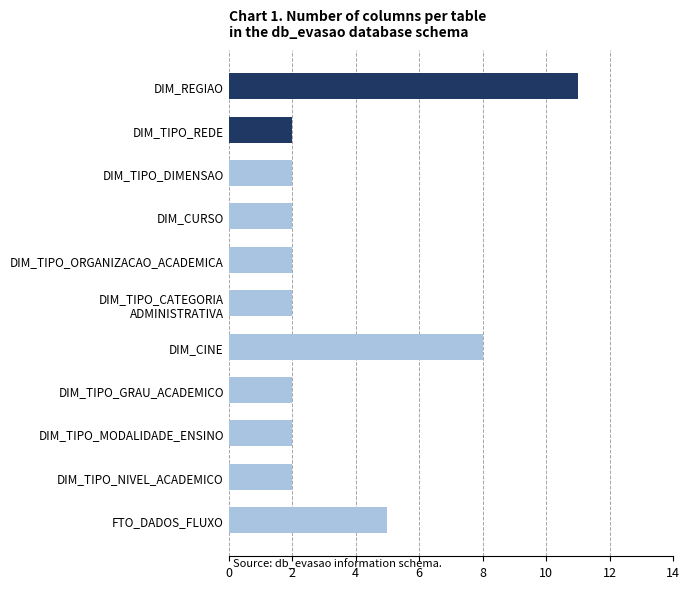

What value does the data have at DIM_CINE?

8